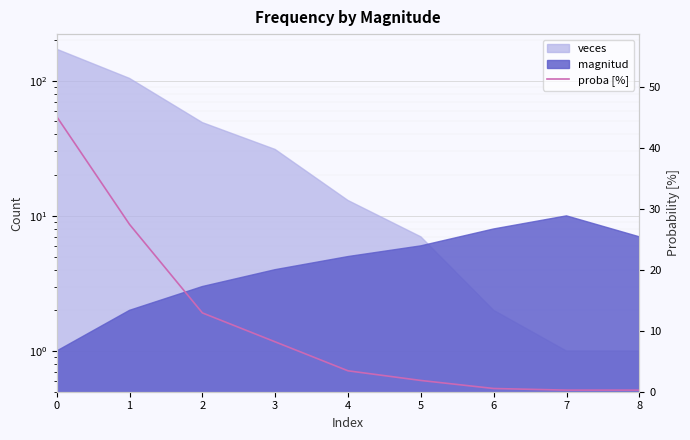

How many lines are shown in the chart?

1